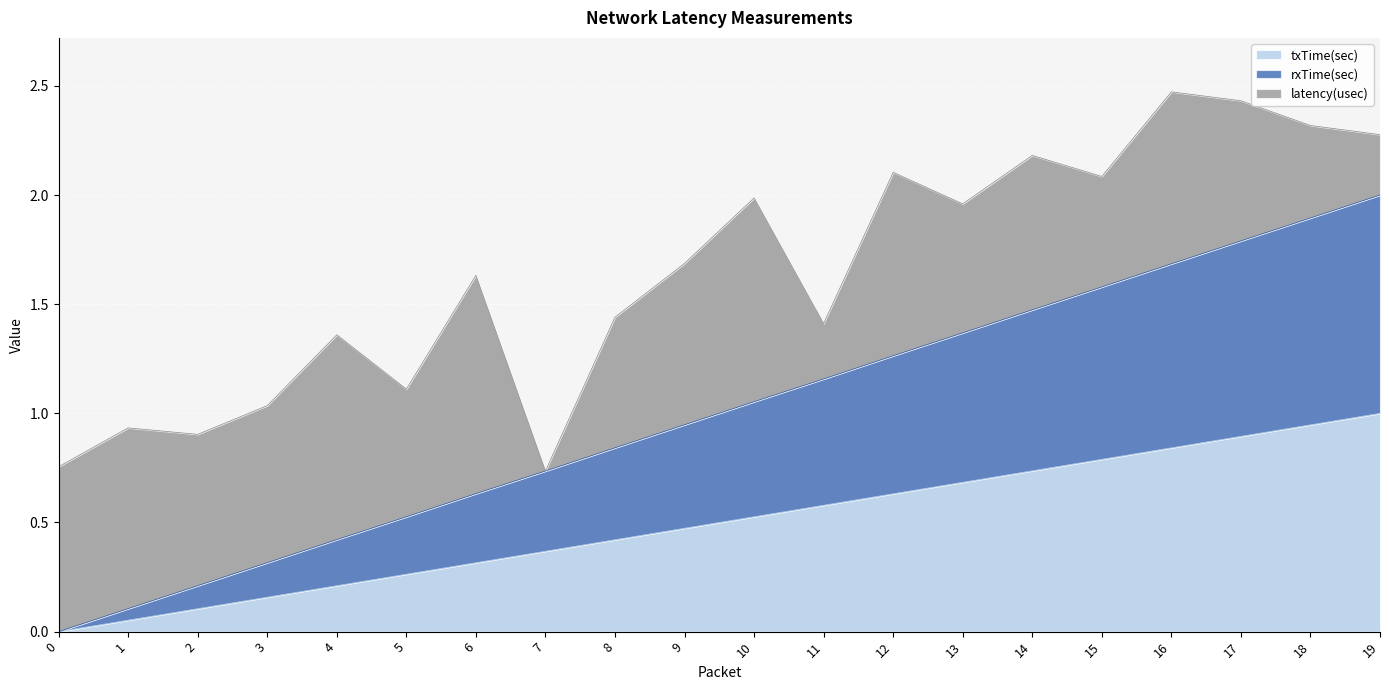

How many lines are shown in the chart?

3